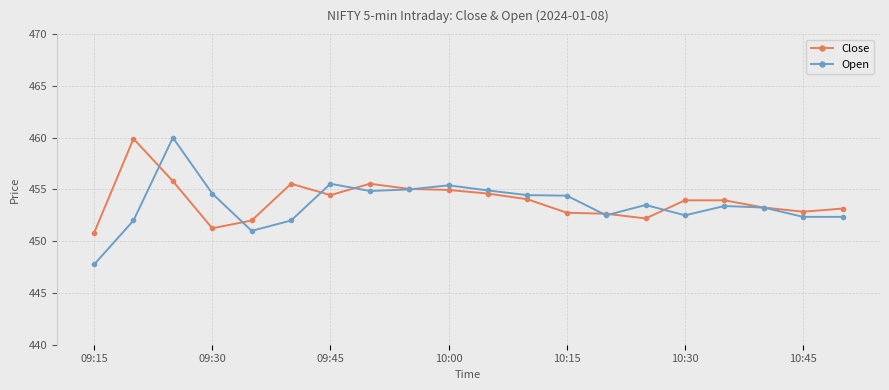

How many lines are shown in the chart?

2